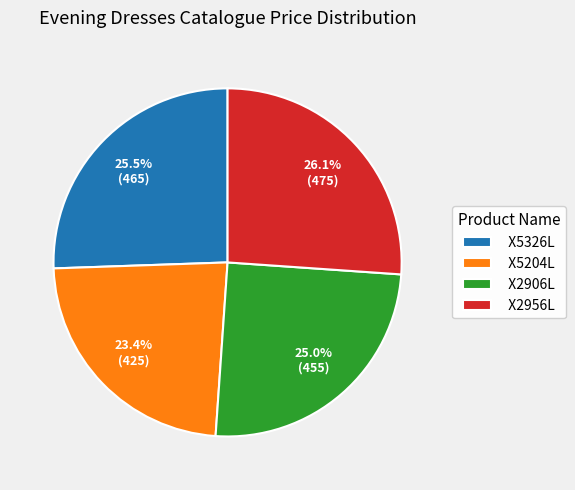

Which category has the biggest portion of the pie?

X2956L